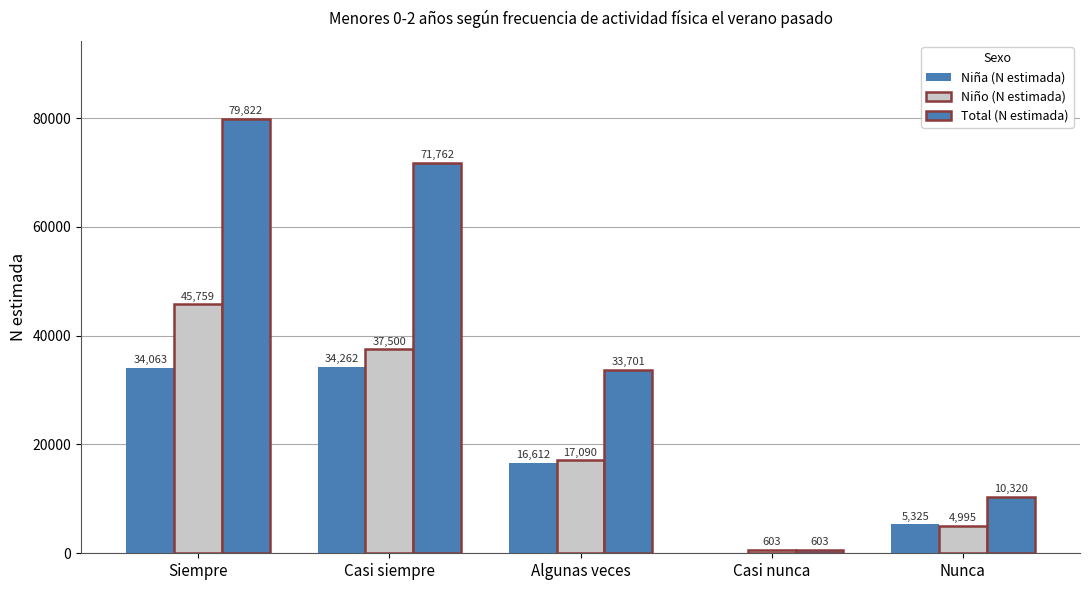

What is the sum of all Niña (N estimada) values?

90262